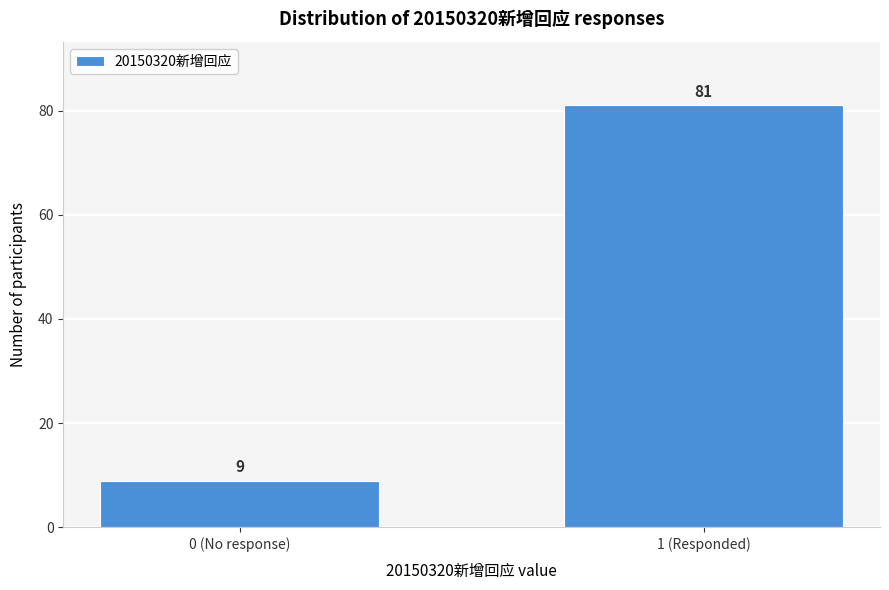

Reading left to right, what are all the values shown in this chart?

0 (No response)=9	1 (Responded)=81